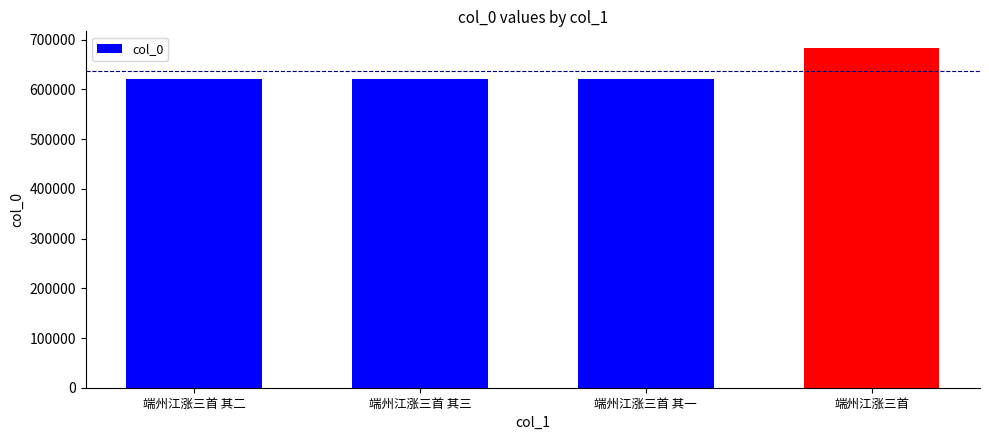

What is the maximum value shown in the chart?

682752